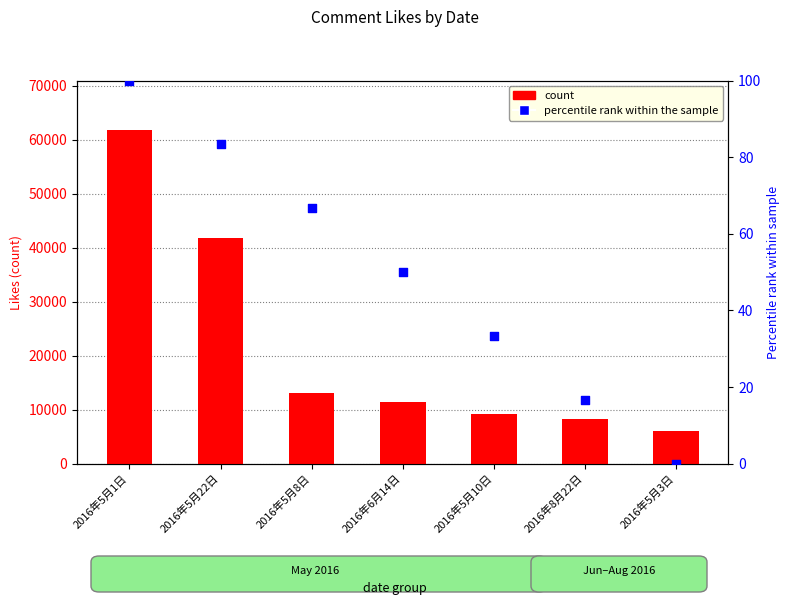

Which series contains the highest Y value?

count